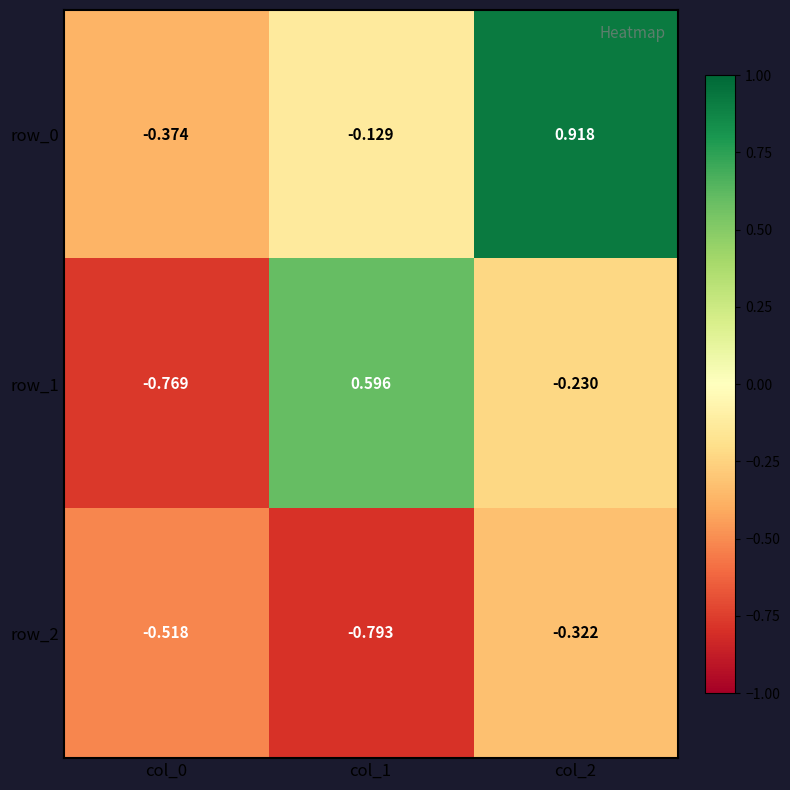

Which series has the largest total across all categories?

row_0